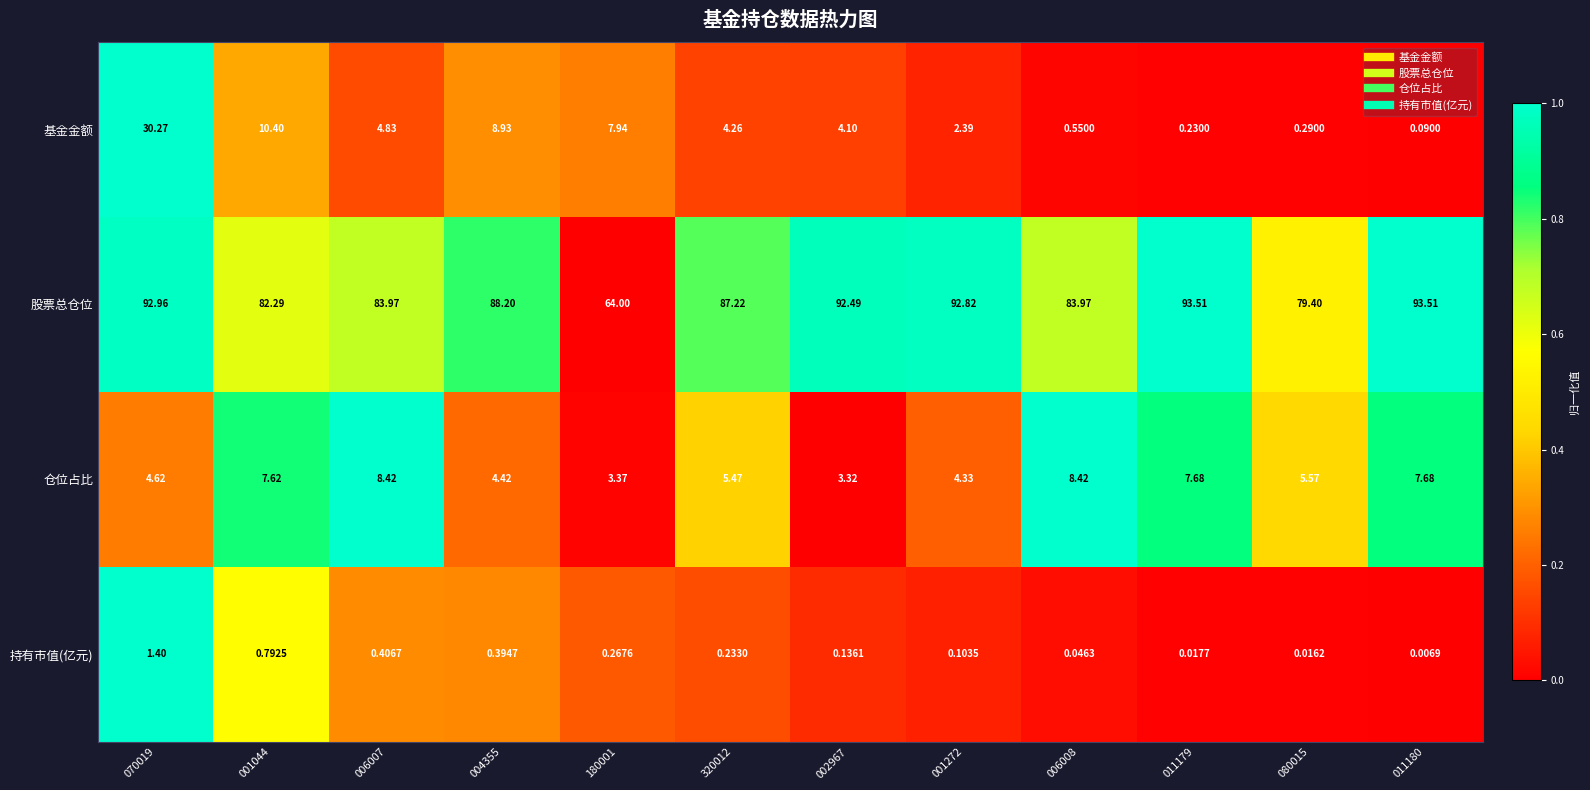

Is the value of 基金金额 at 004355 greater than the value of 仓位占比 at 001272?

Yes